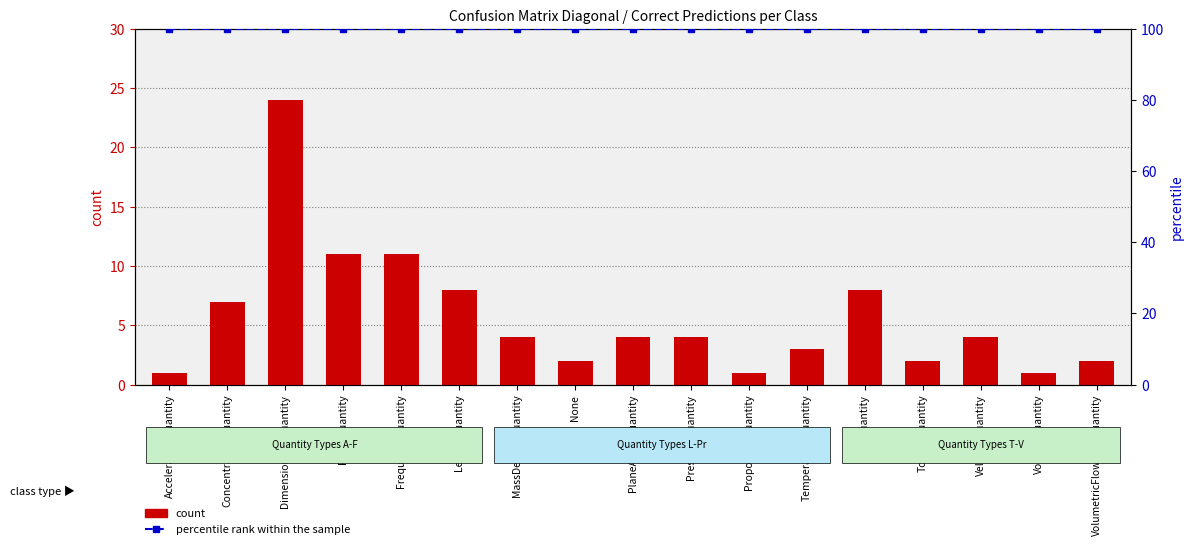

Which has a higher value, LengthQuantity or DimensionlessQuantity?

DimensionlessQuantity